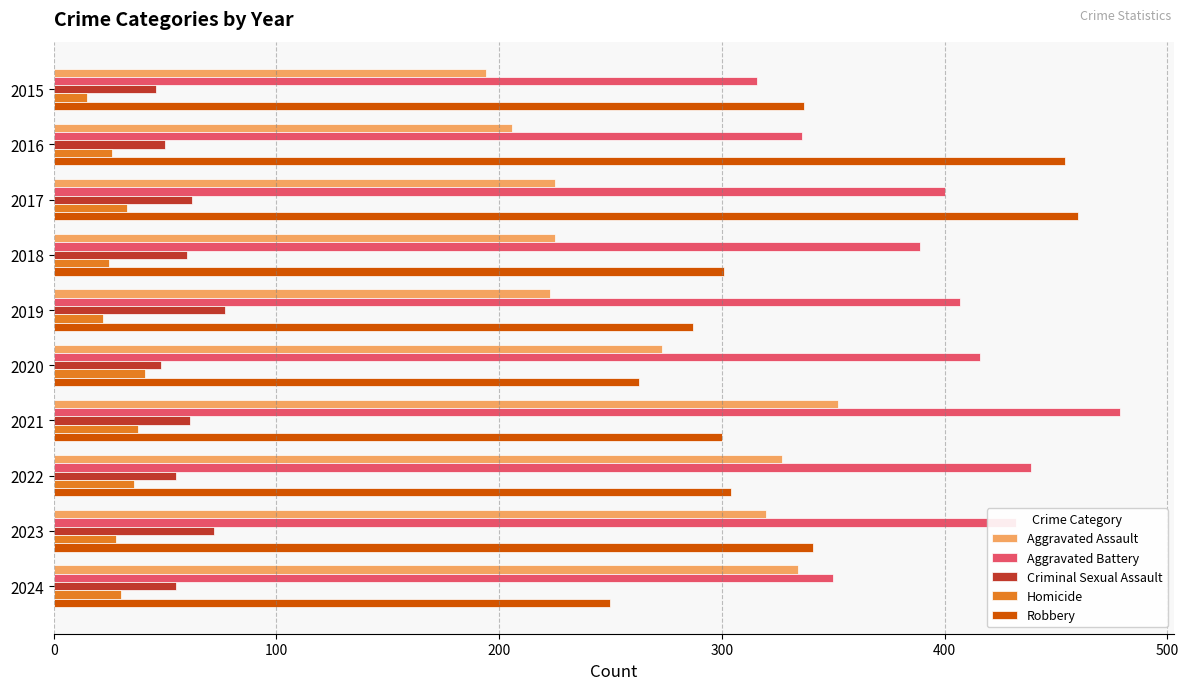

What is the difference between the maximum and minimum values in the Criminal Sexual Assault series?

31